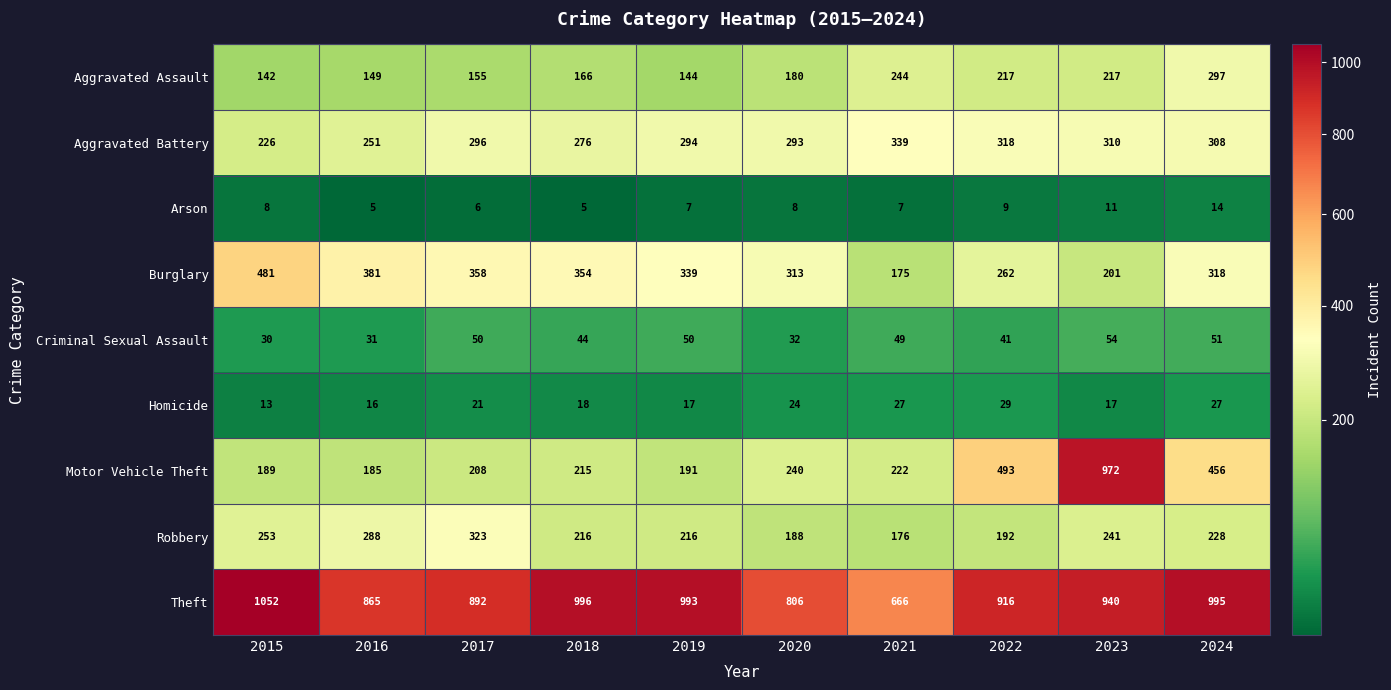

Which series has the largest total across all categories?

Theft